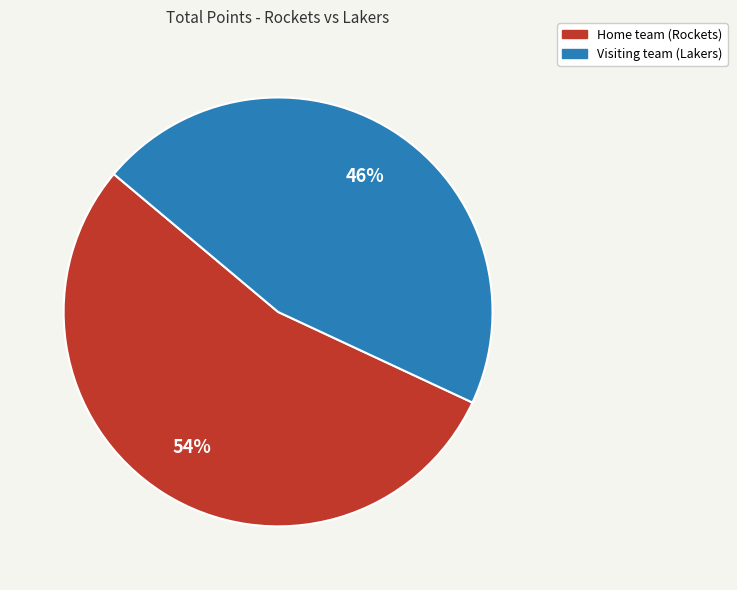

Which slice is the smallest?

Visiting team (Lakers)